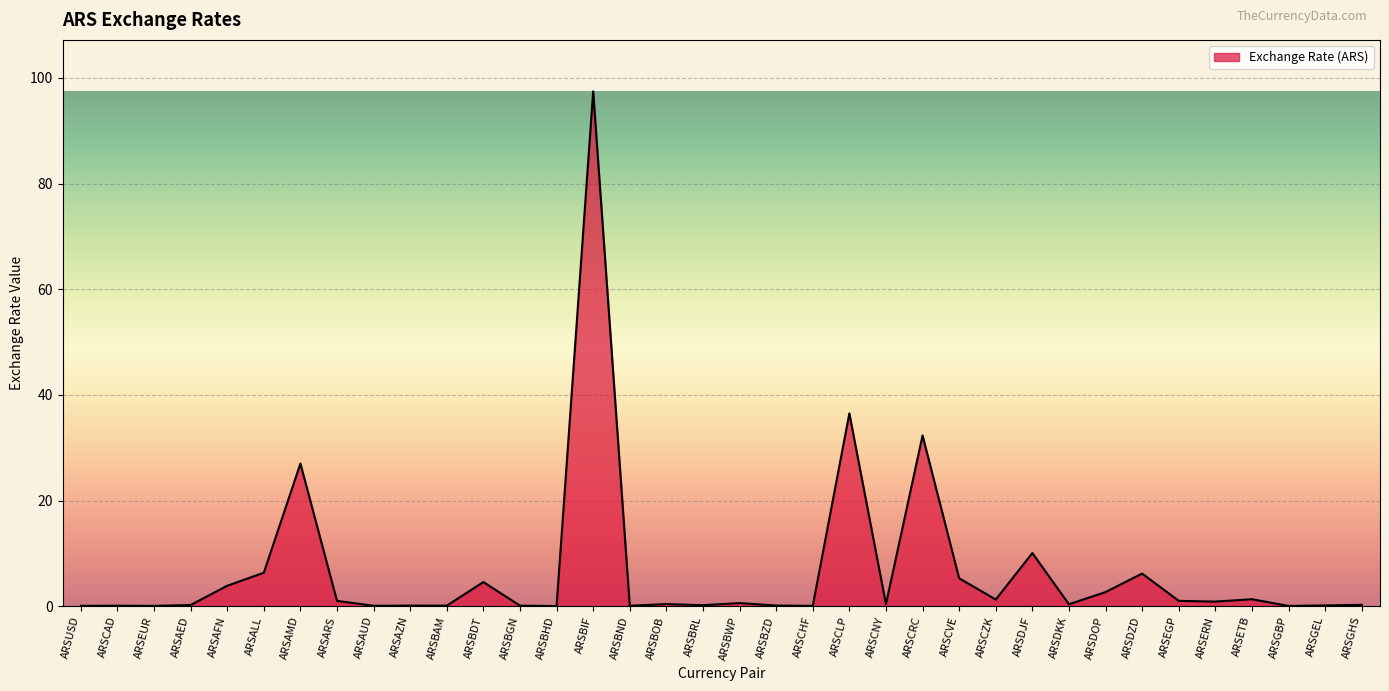

What is the maximum value shown in the chart?

97.5